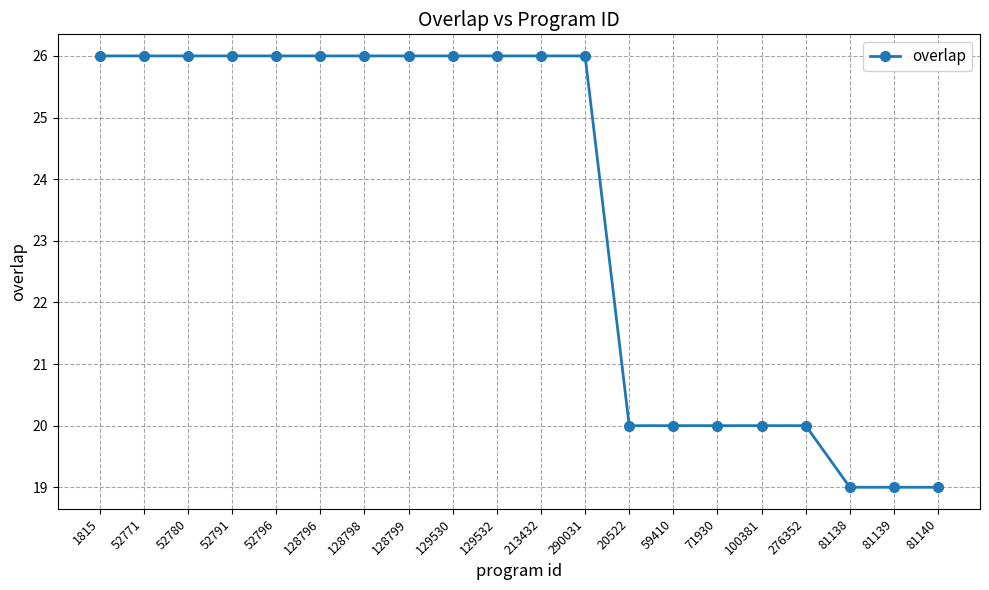

What is the sum of all values?

469